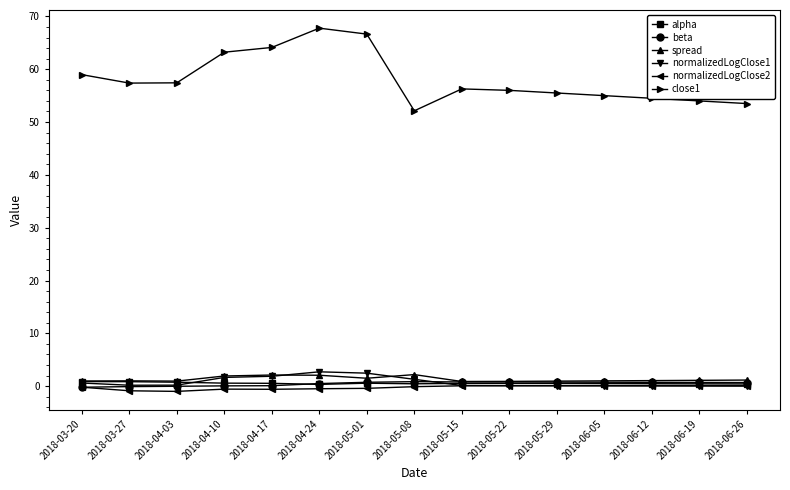

What is the sum of the normalizedLogClose1 values at 2018-03-20 and 2018-05-01?

3.0